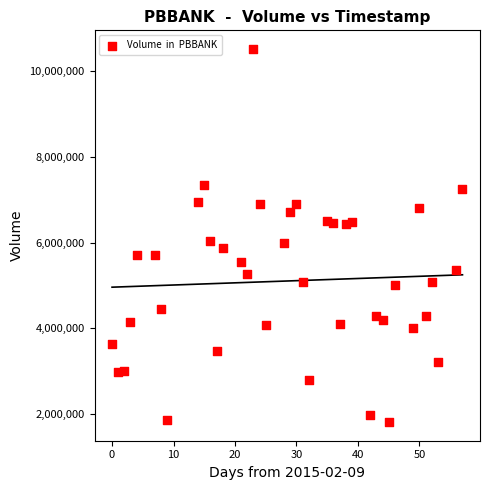

What is the range of X values (max minus min)?

57